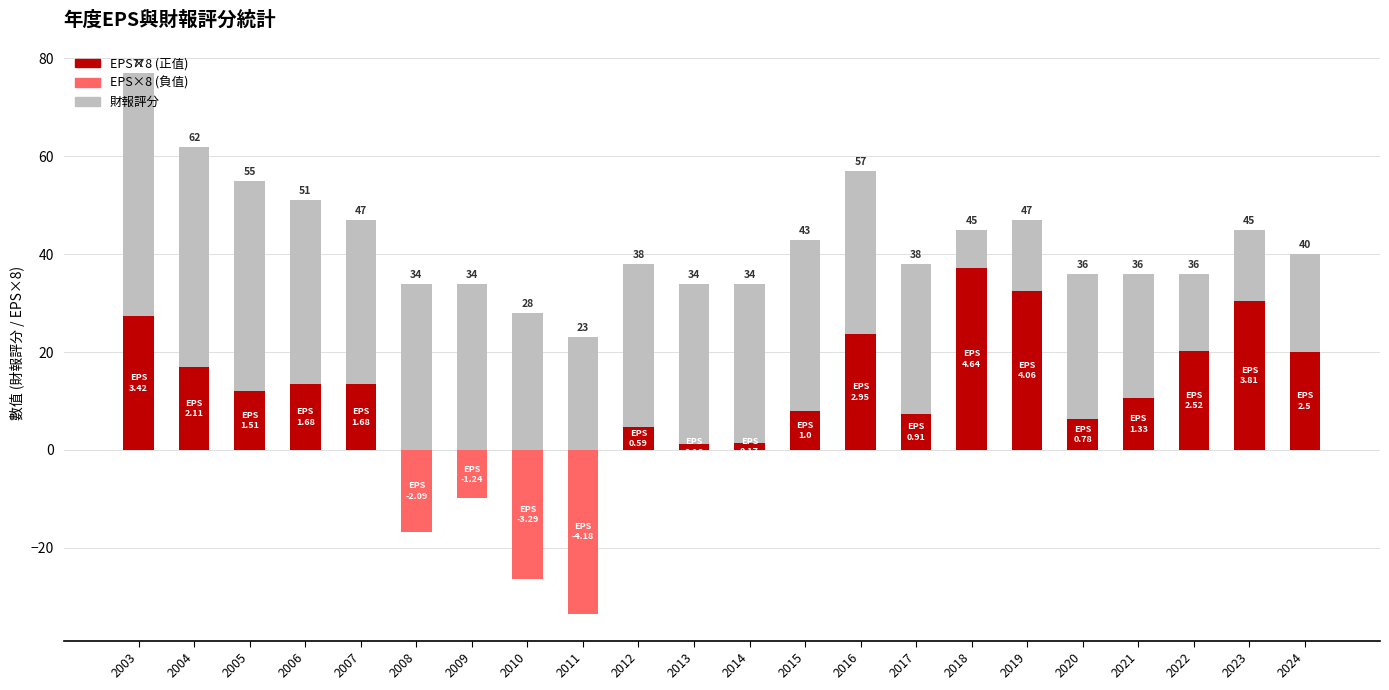

Which label corresponds to the smallest value in the chart?

2011